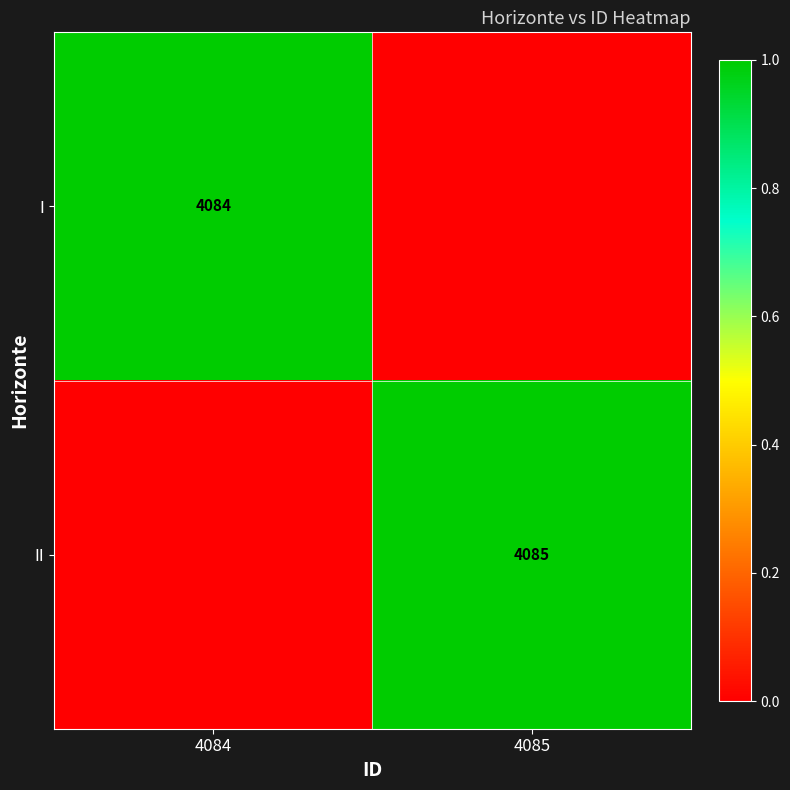

At which category is the sum across all series the highest?

4084